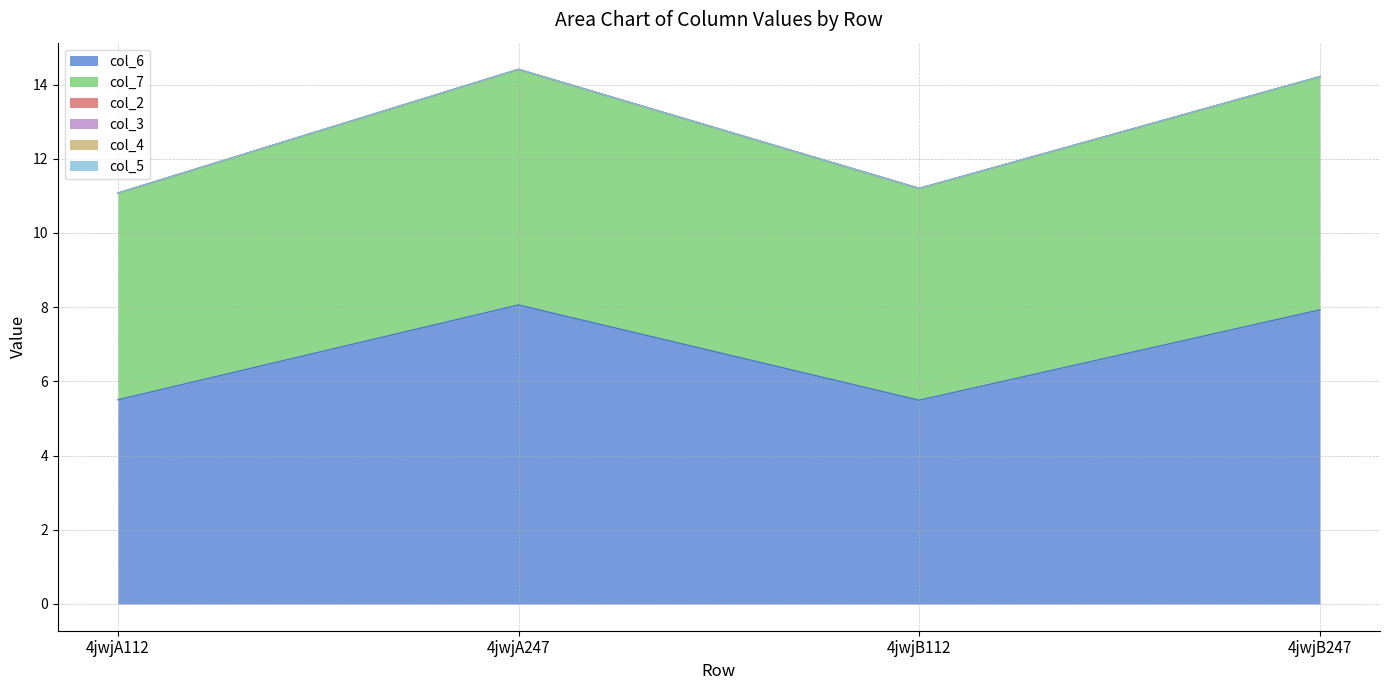

How many lines are shown in the chart?

6